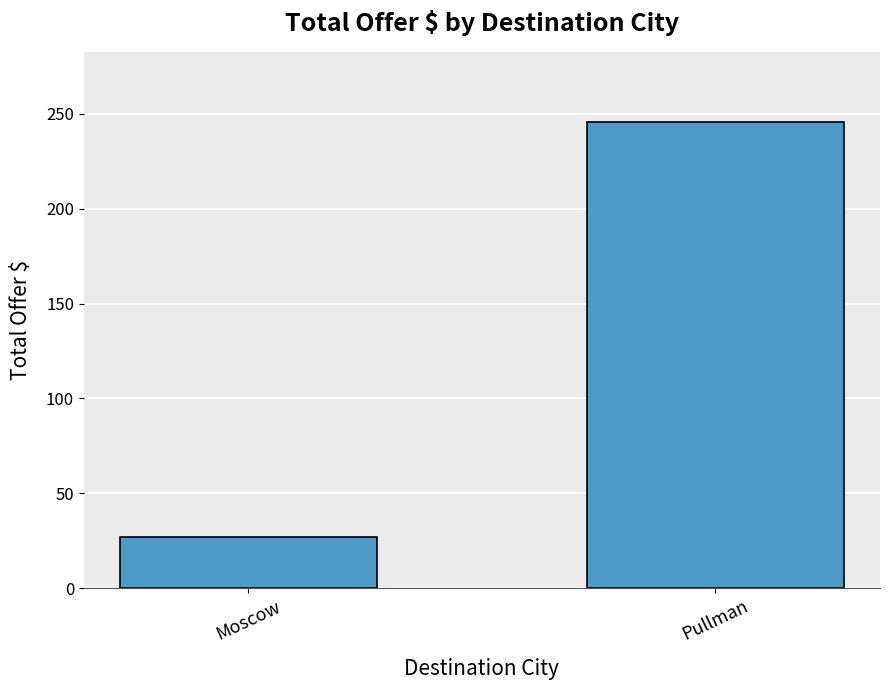

What is the smallest value displayed?

27.0